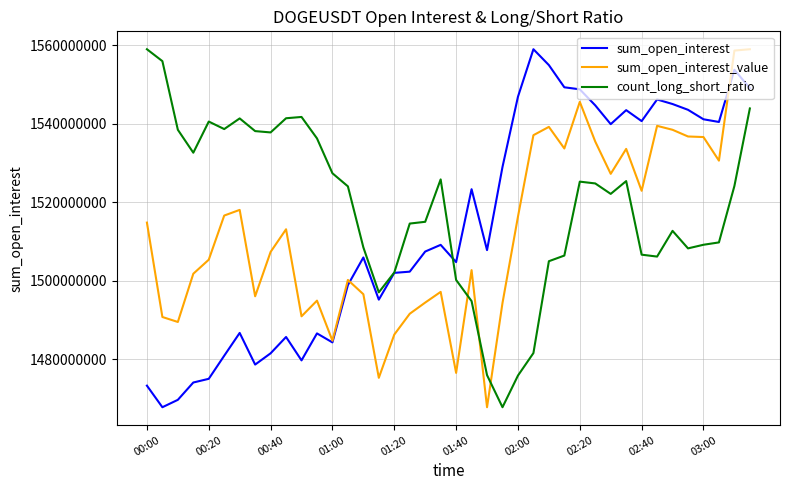

Which series has the largest total across all categories?

count_long_short_ratio